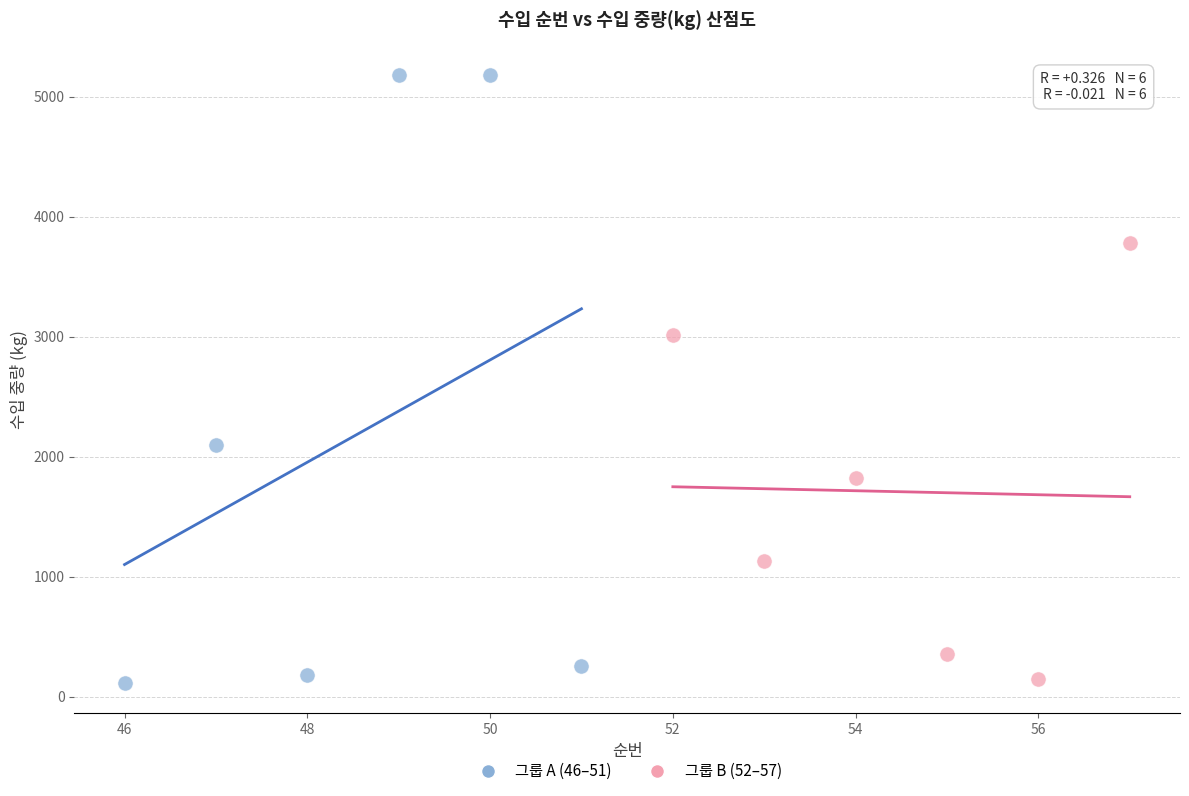

Which series has the widest spread of Y values?

그룹 A (46–51)